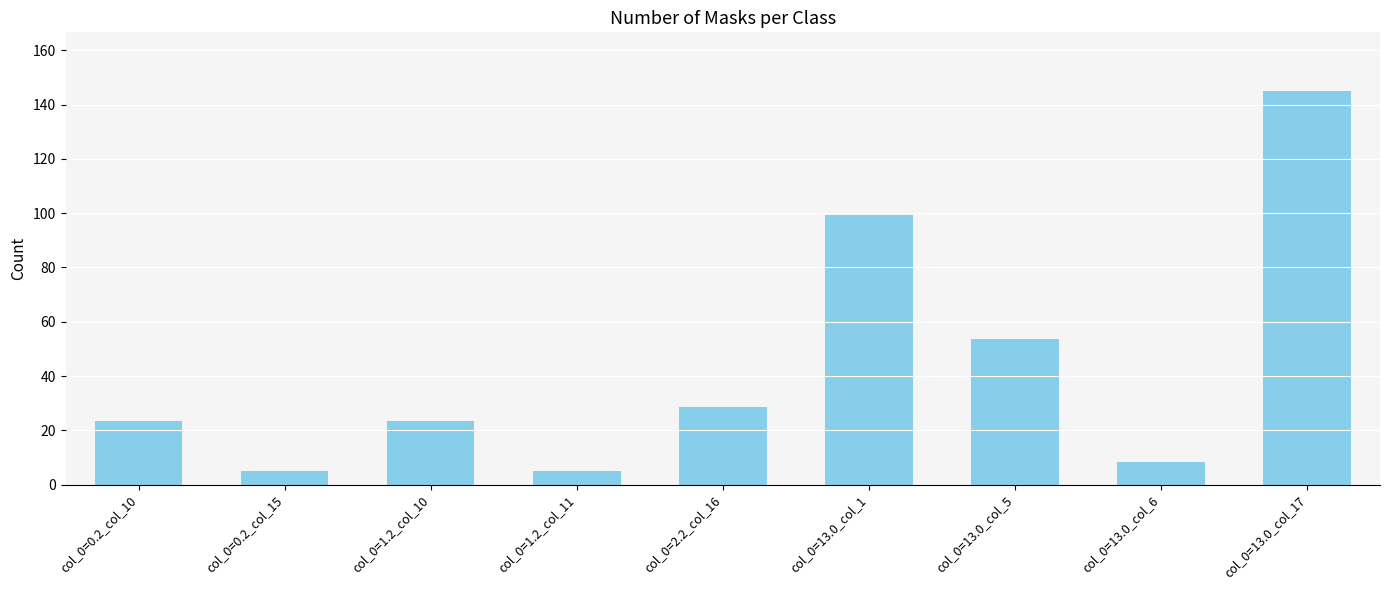

What is the change in value from col_0=1.2_col_11 to col_0=13.0_col_17?

+139.6